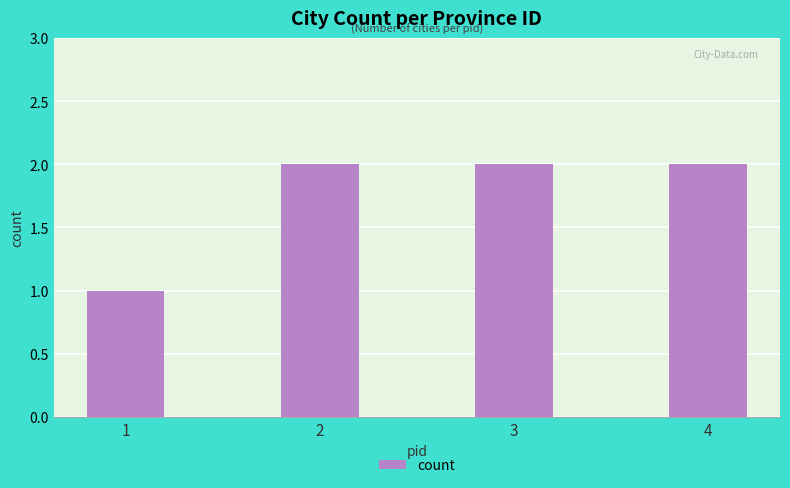

The chart shows a value of 1 at 2. True or false?

False